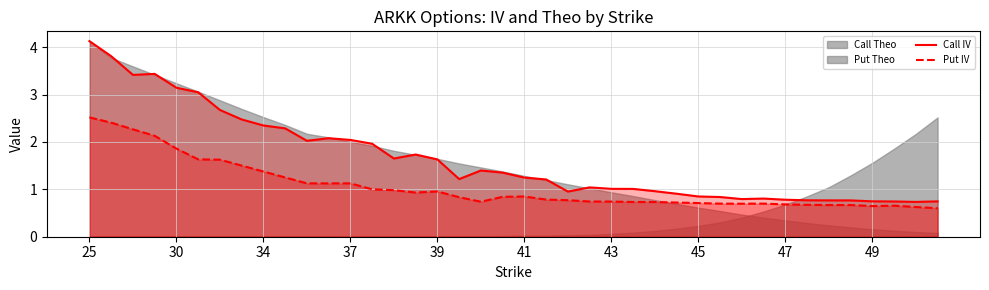

True or false: Put IV and Call IV cross at least once.

False